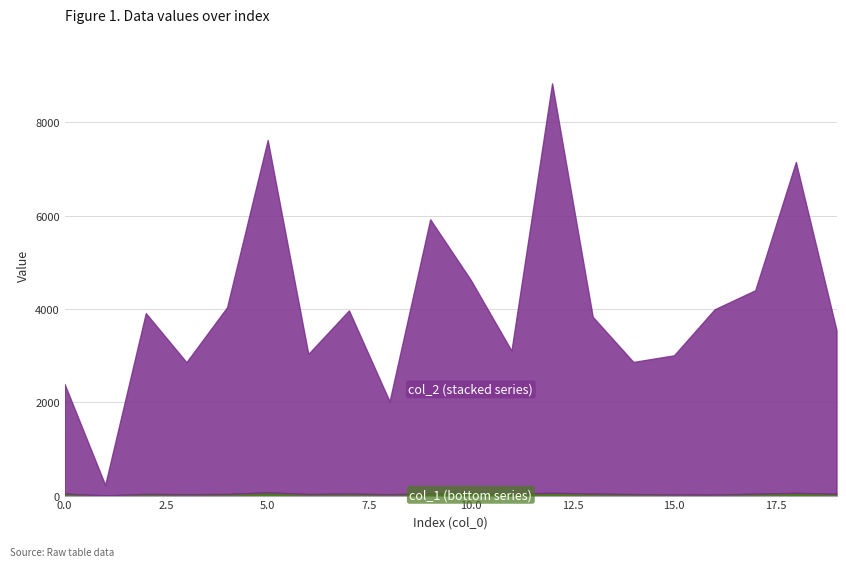

Does the chart display data point markers on the line(s)?

No